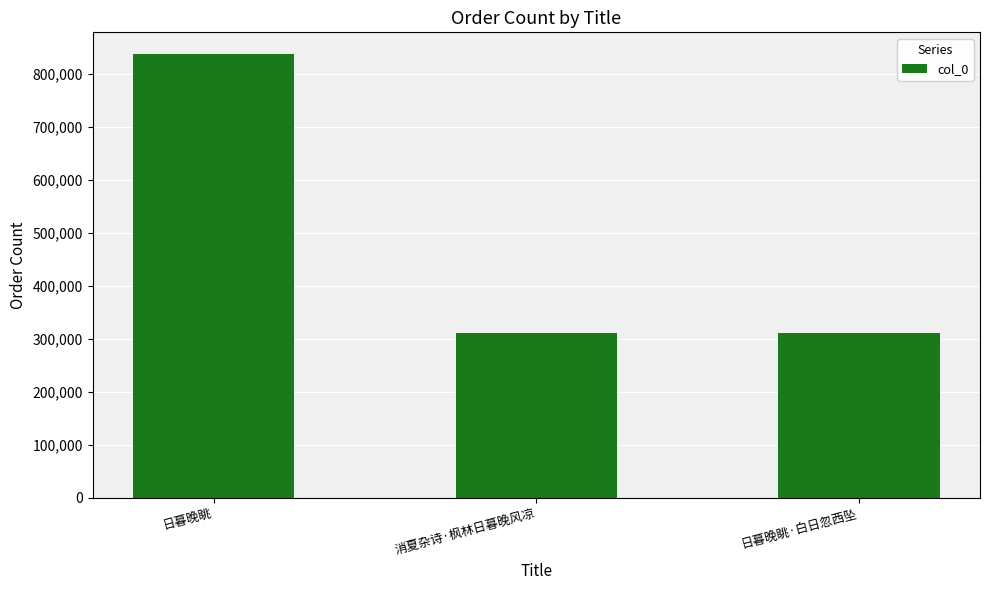

True or false: the data shows 328797 at 日暮晚眺.

False